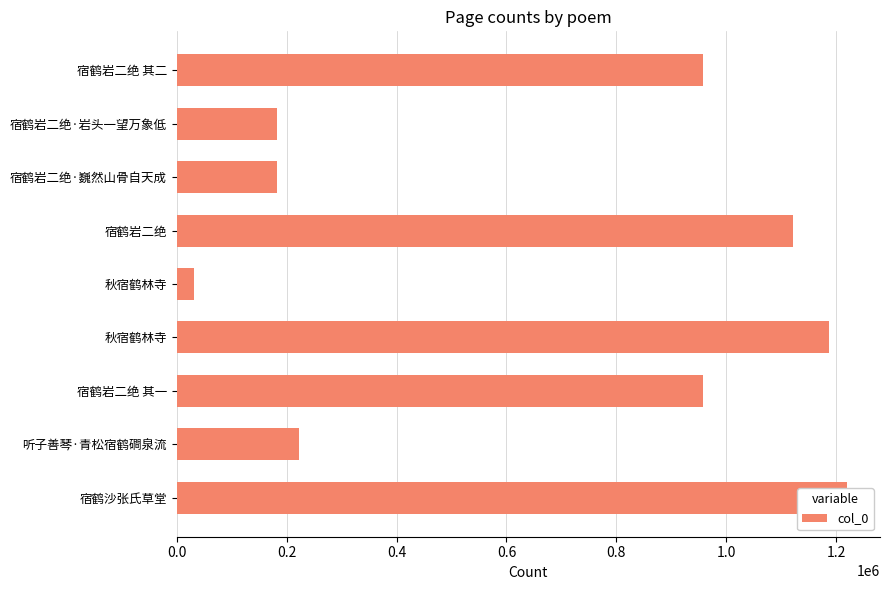

What is the minimum value shown in the chart?

31179